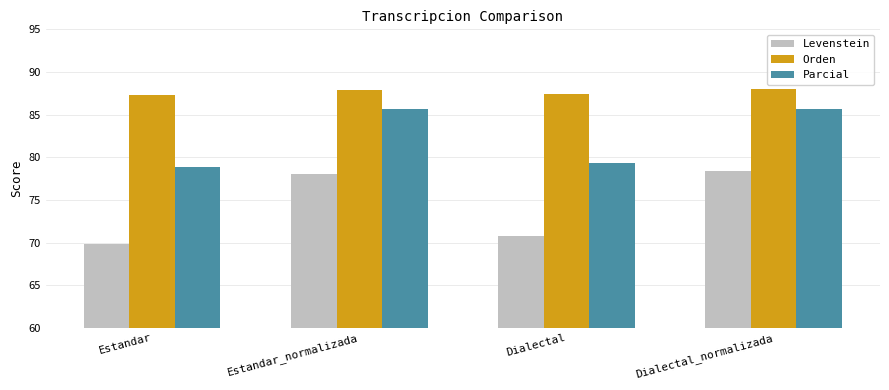

The Orden series shows 32.8 at Dialectal. True or false?

False